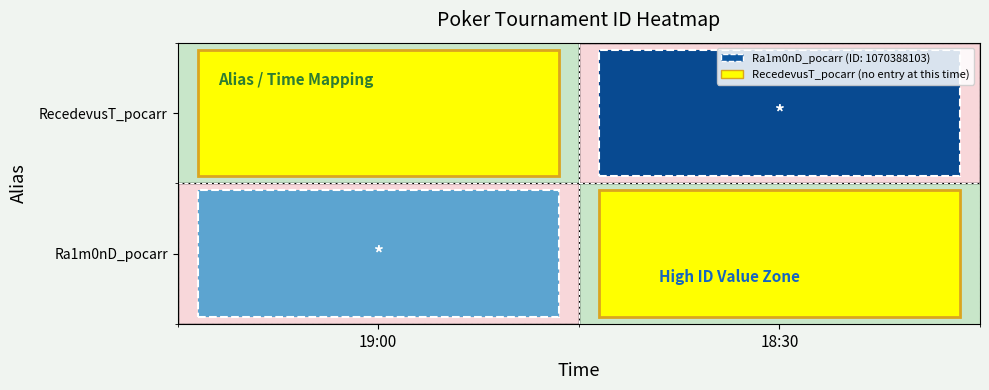

Reading left to right, what are all the values shown in this chart?

Ra1m0nD_pocarr: 19:00=1070388103	18:30=0
RecedevusT_pocarr: 19:00=0	18:30=3664626099